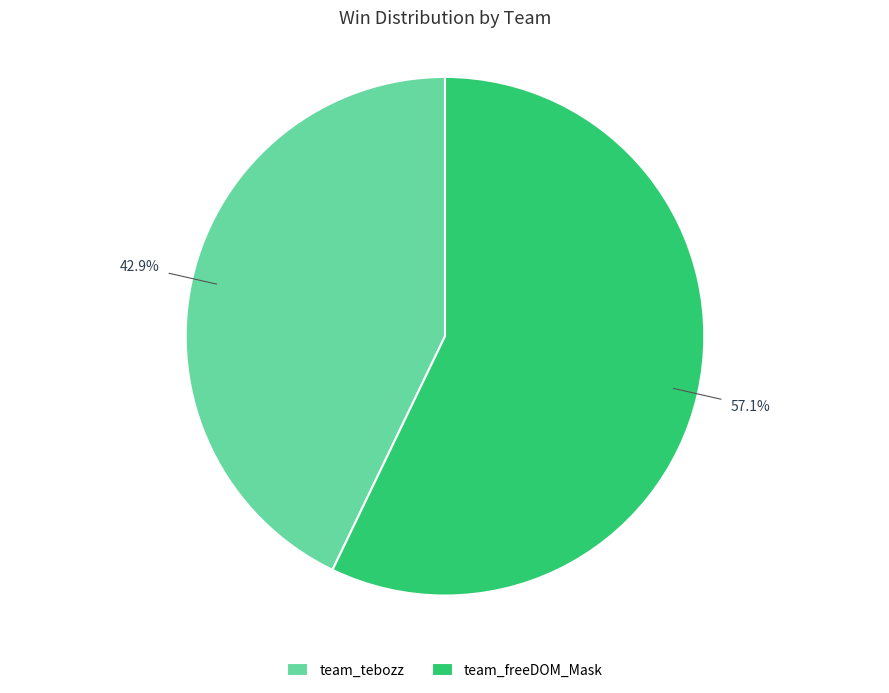

What percentage is the team_tebozz slice, to the nearest percent?

43%